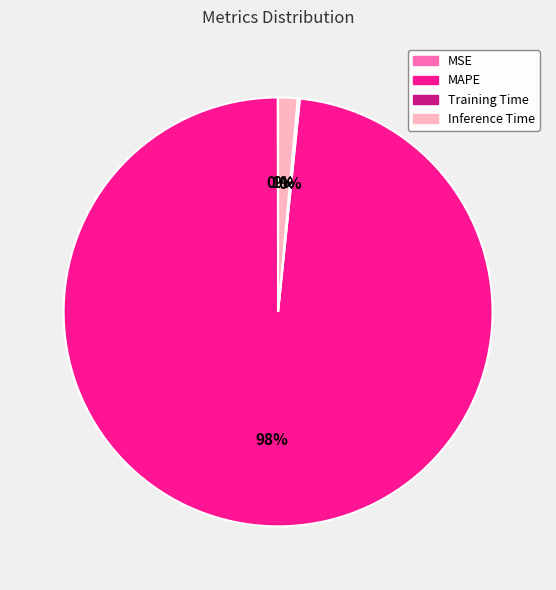

What is the largest slice in the pie chart?

MAPE